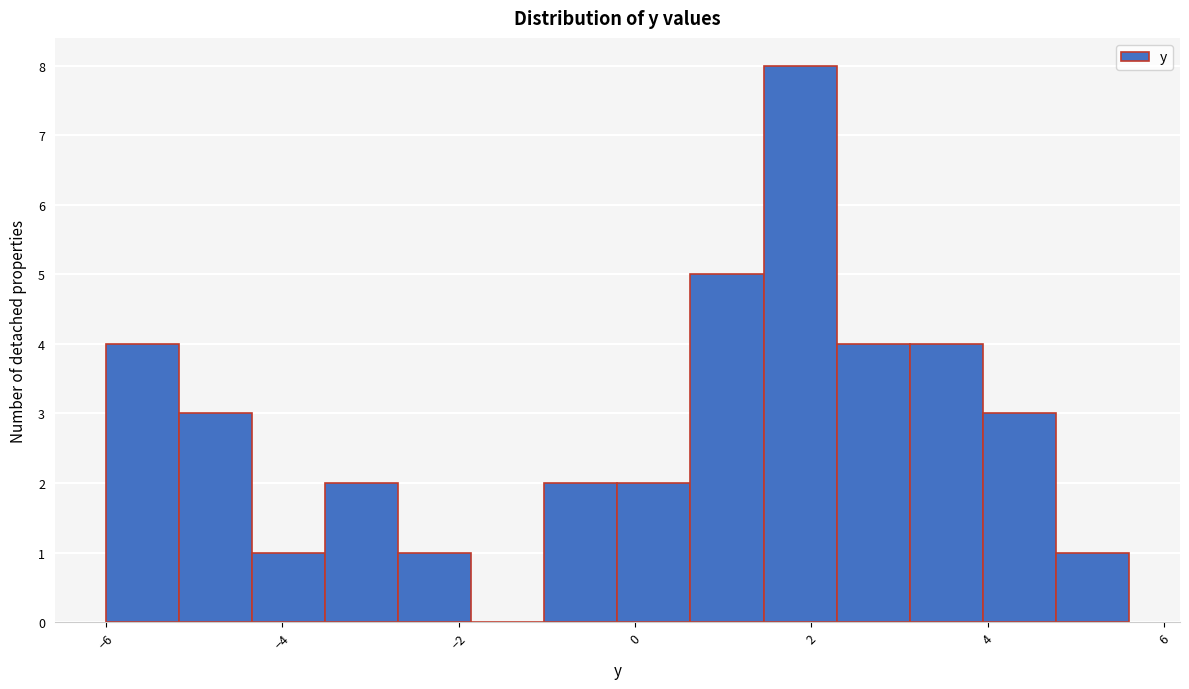

What is the height of the bar covering -2.6 to -1.8 on the x-axis? Neither the bar edges nor the heights are printed on the chart, so give them approximately, as read against the axes.

1